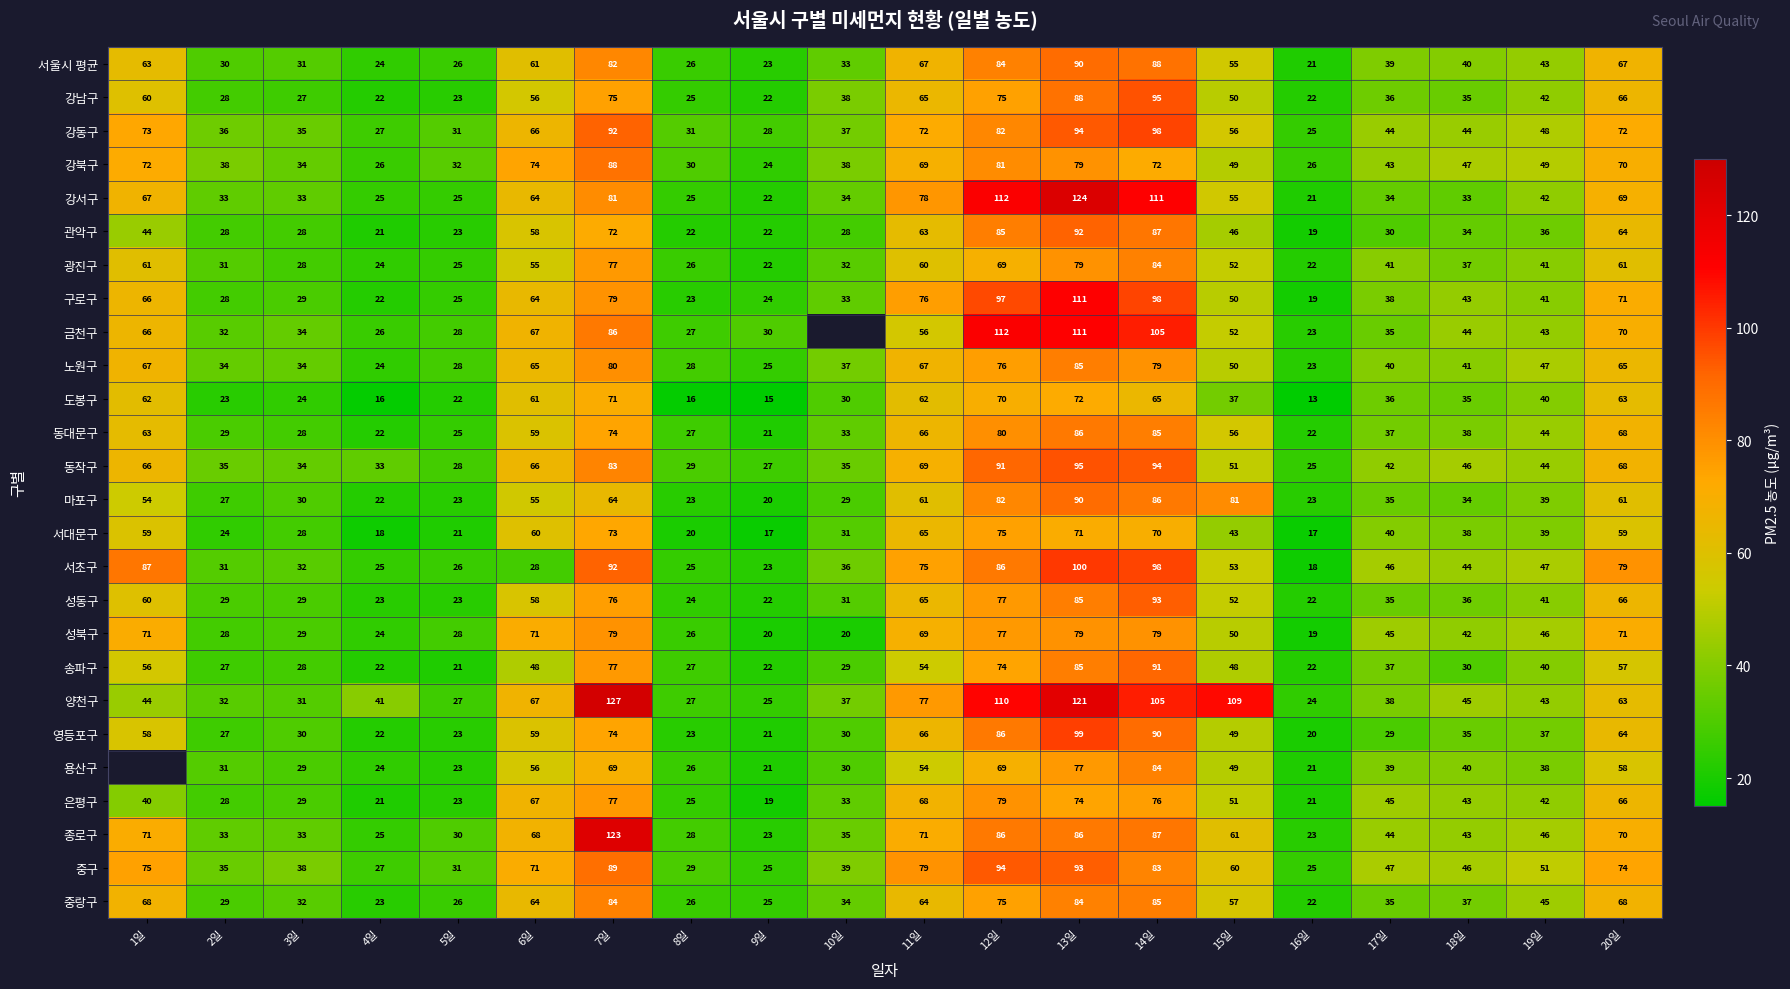

How many series are shown in this chart?

26